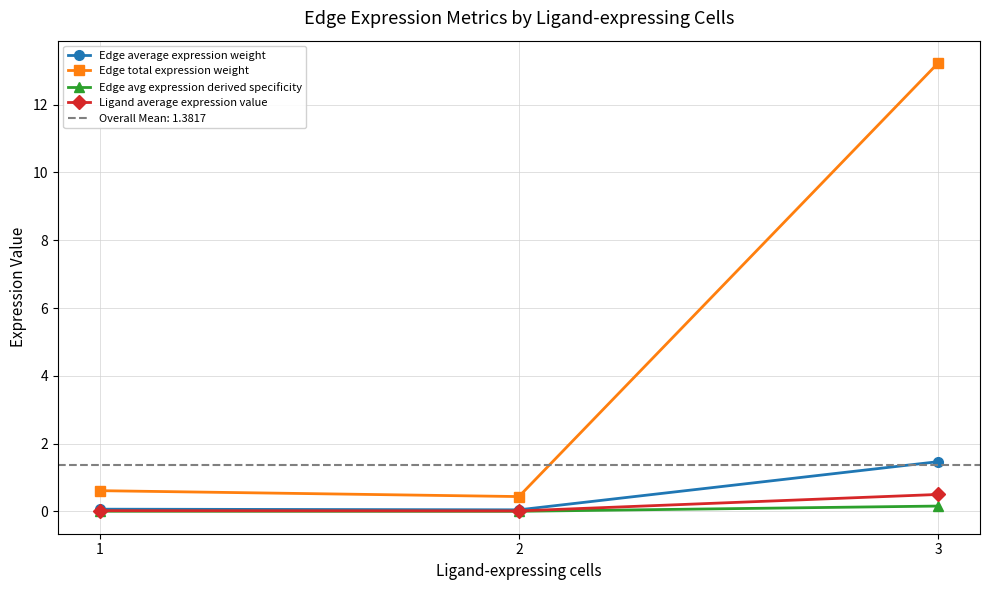

How many categories are shown in the chart?

3